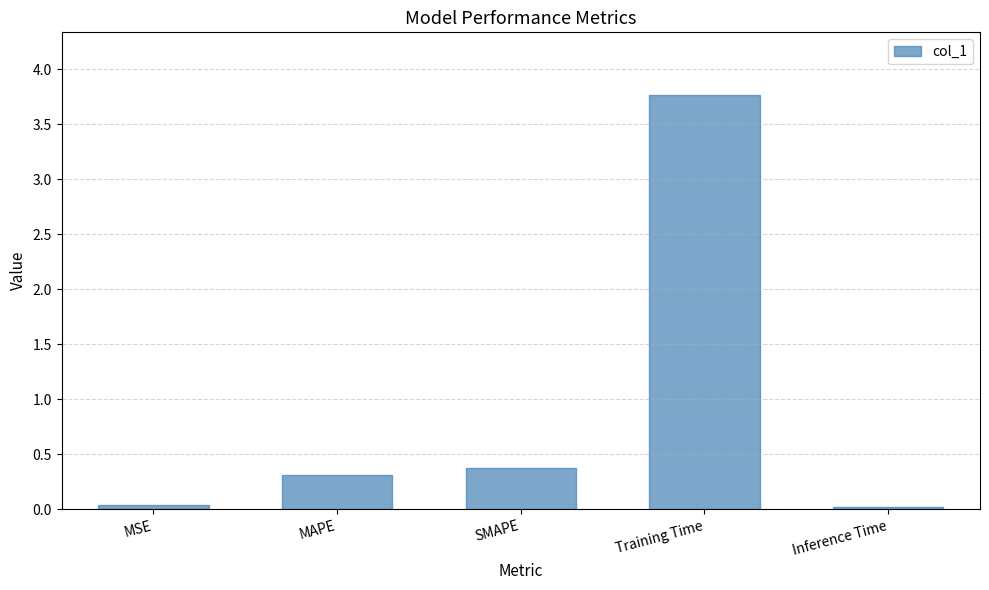

What is the change in value from MSE to Training Time?

+3.7